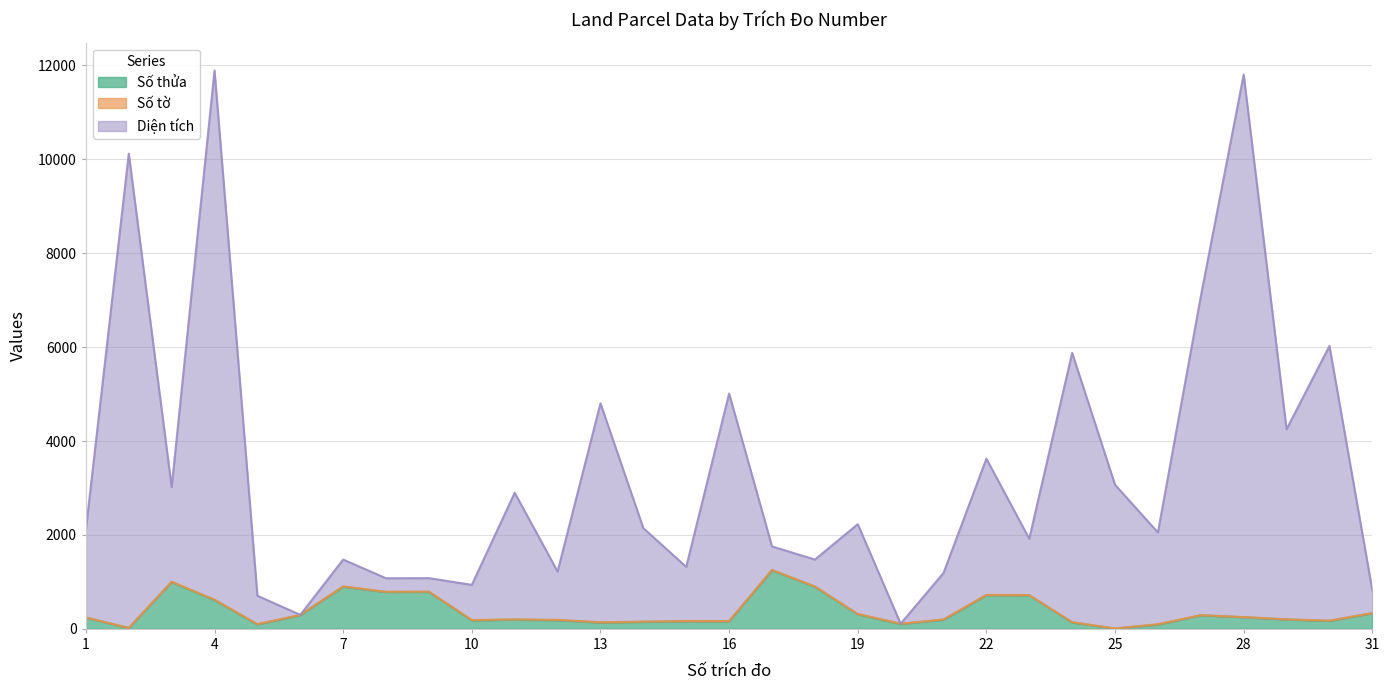

In Số thửa, how many points are higher than both neighbors (excluding endpoints)?

8